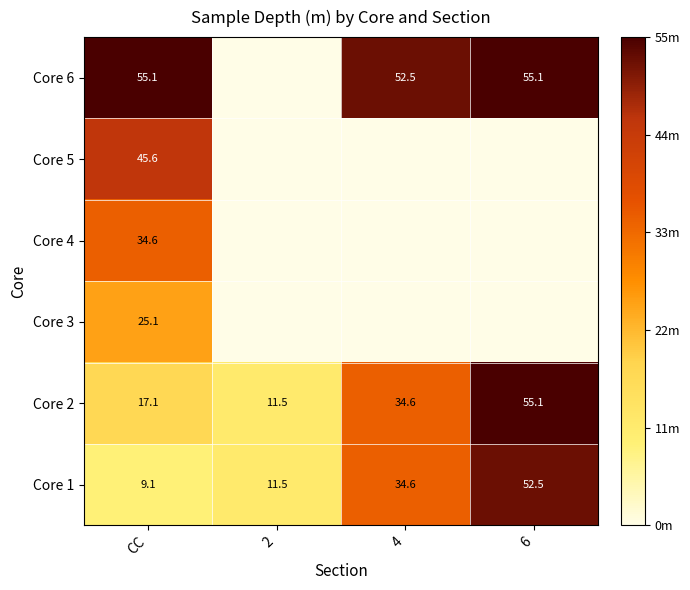

Is it true that Core 2 equals 8.0 at CC?

False